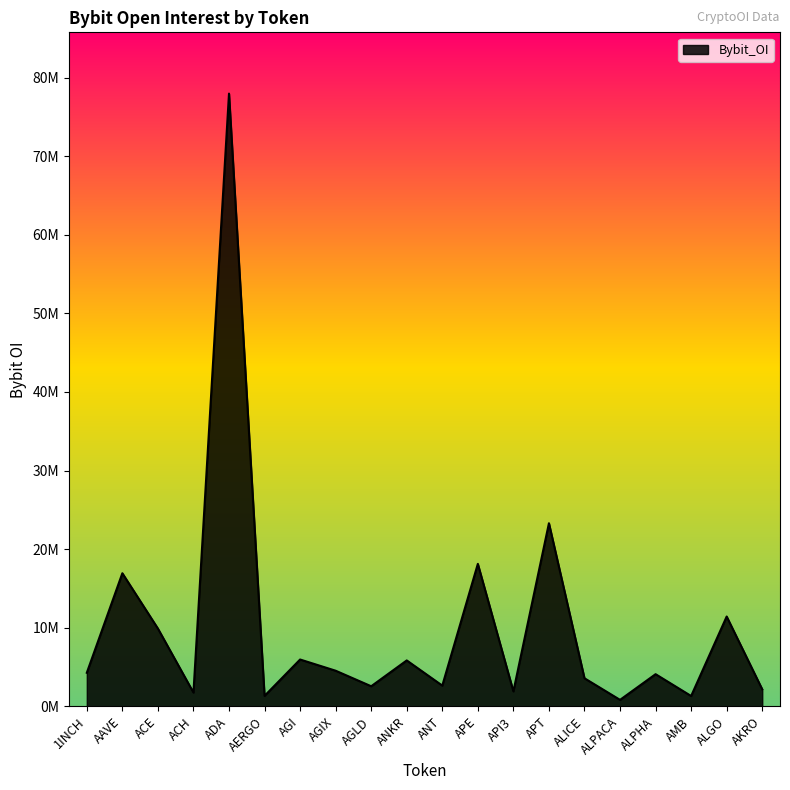

What is the difference between the maximum and minimum values?

77130935